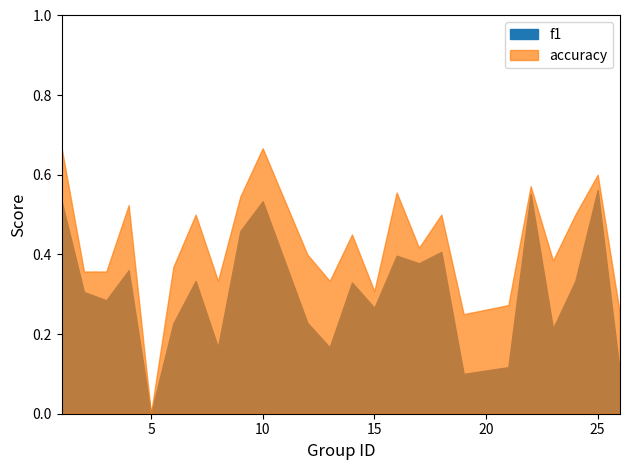

At which category does the chart reach its peak across all series?

1